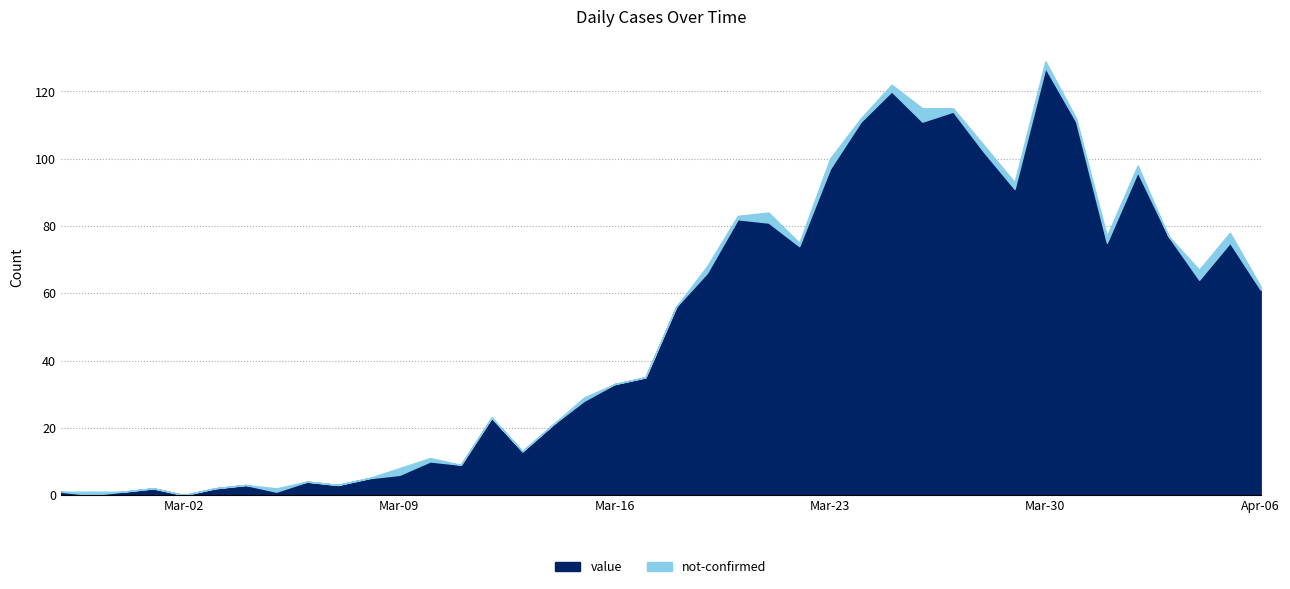

Rank the series by their maximum value, from lowest to highest.

not-confirmed, value